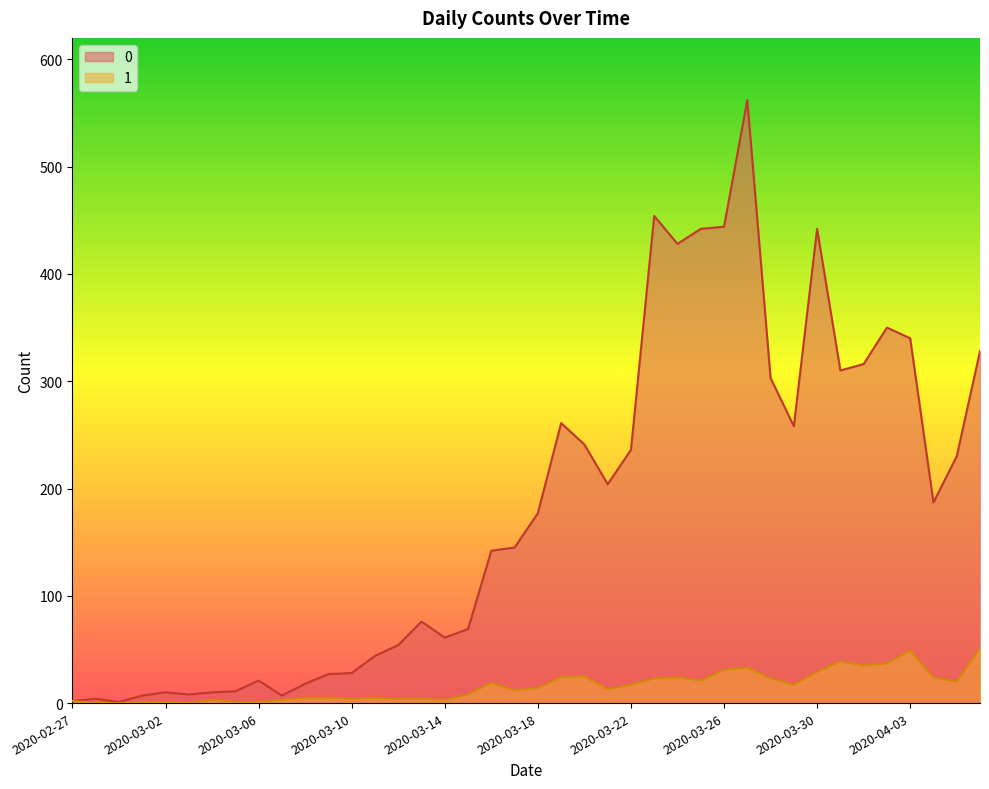

How many values in the 1 series exceed 14?

19